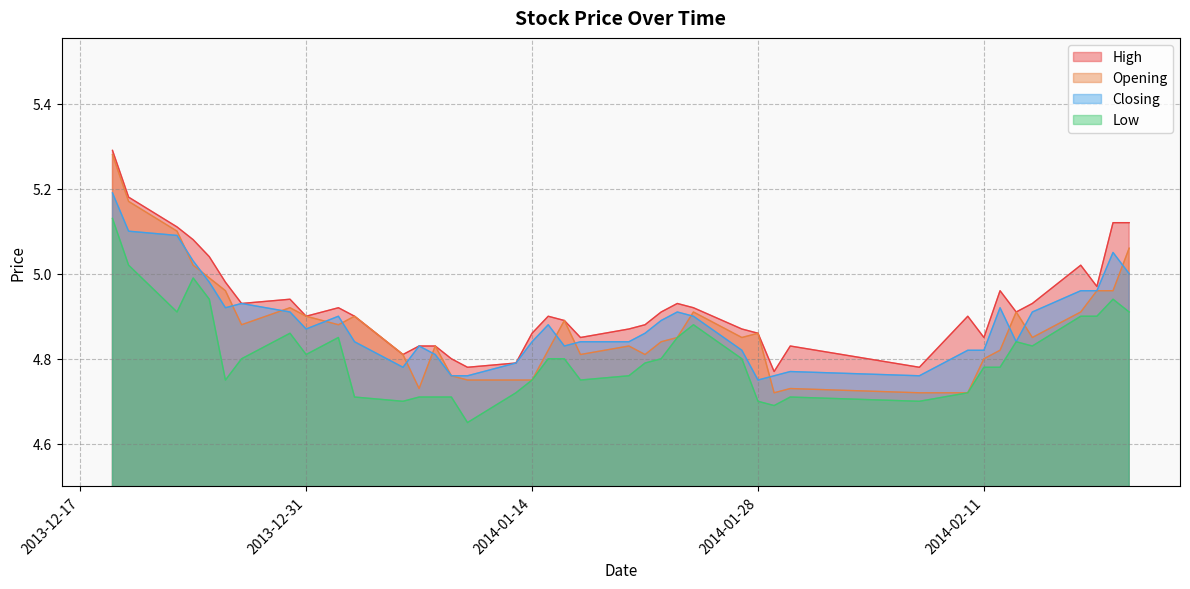

What is the label of the 32nd point from the left?

2014-02-10